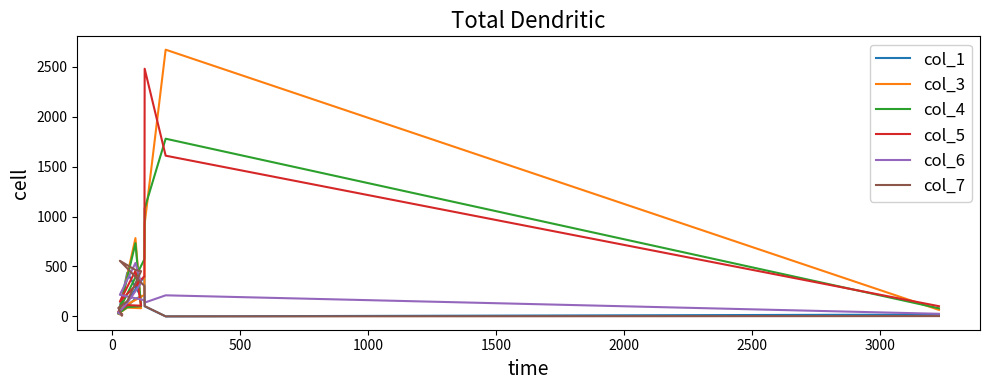

Reading left to right, list all the values displayed in this chart.

col_1: 123	28	438	198	177	41	403	101	0	18
col_3: 12	26	88	82	784	78	215	929	2672	65
col_4: 21	29	92	102	733	77	573	1082	1780	81
col_5: 21	48	113	107	457	148	401	2481	1610	102
col_6: 14	35	135	334	535	216	162	138	211	26
col_7: 10	85	152	453	465	557	305	103	0	3